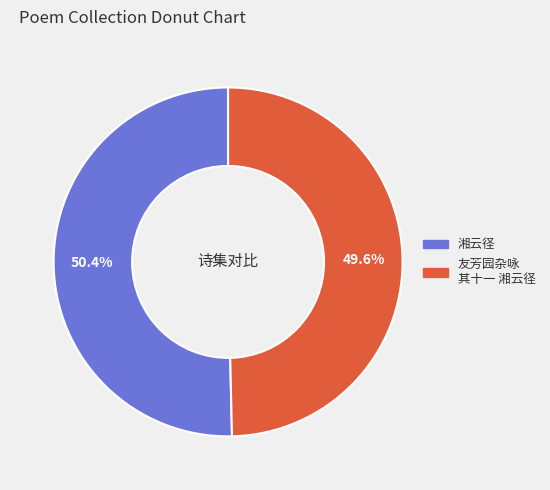

Which slice is the smallest?

友芳园杂咏 其十一 湘云径